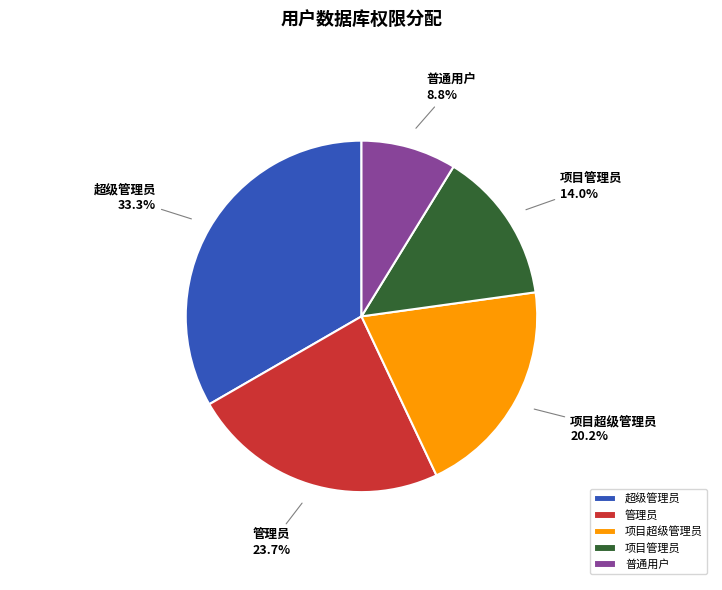

To the nearest percent, what portion does 超级管理员 represent?

33%